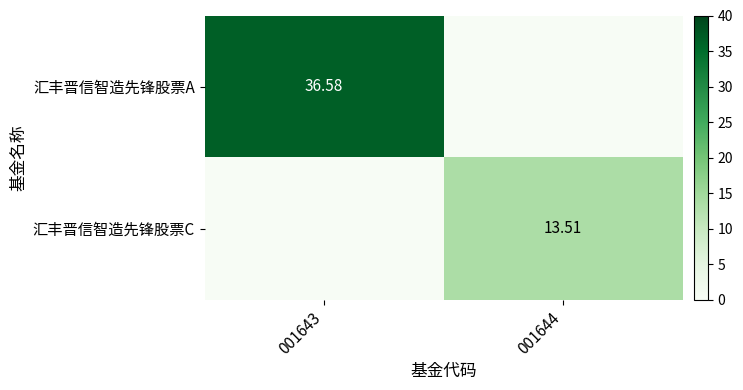

What is the spread (max minus min) of values at 001644?

13.5